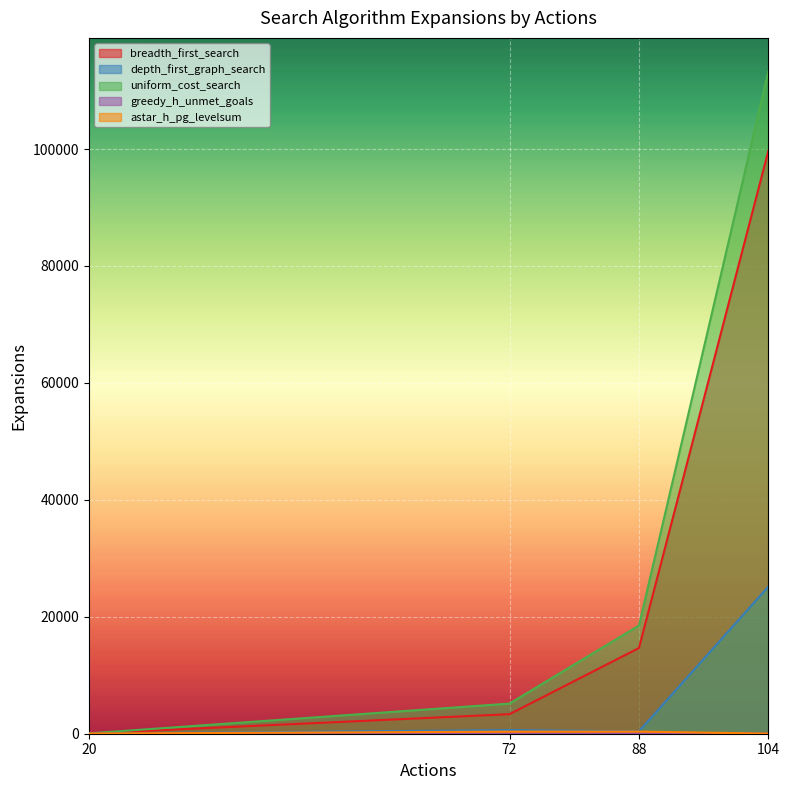

How many values in the greedy_h_unmet_goals series are below 25?

2